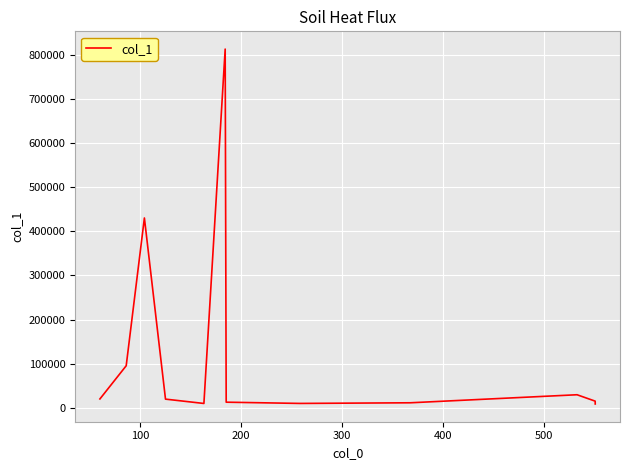

What is the average value?

122992.2